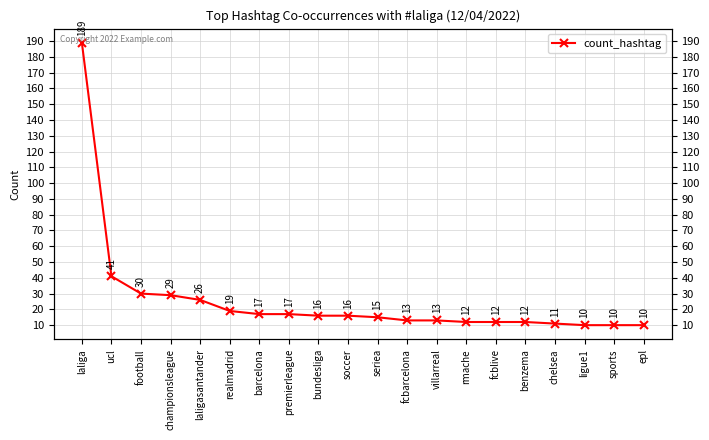

Reading left to right, what are all the values shown in this chart?

189	41	30	29	26	19	17	17	16	16	15	13	13	12	12	12	11	10	10	10